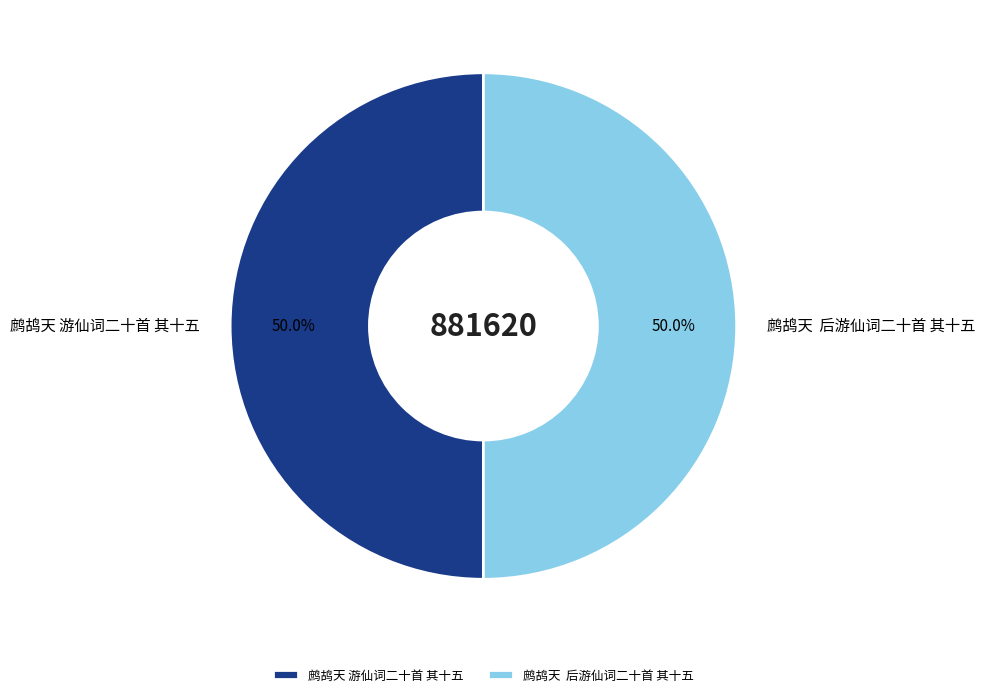

Combined, what portion of the pie is 鹧鸪天 游仙词二十首 其十五 and 鹧鸪天 后游仙词二十首 其十五?

100.0%